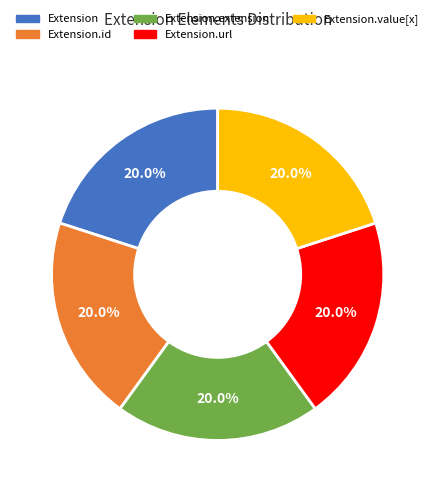

To the nearest percent, what is the average slice percentage?

20%